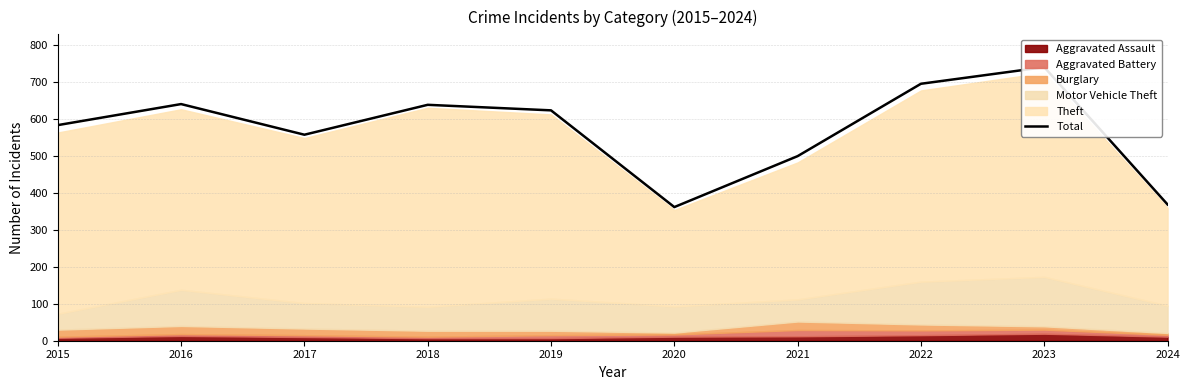

What is the change in value from 2019 to 2021?

-124